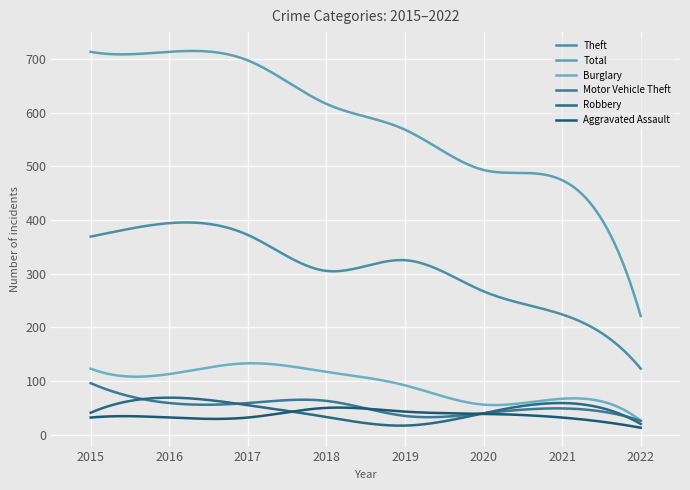

Reading left to right, what are all the values shown in this chart?

Aggravated Assault: 32	32	32	50	43	39	32	13
Burglary: 123	113	133	117	92	56	67	26
Motor Vehicle Theft: 96	59	59	63	35	40	49	26
Robbery: 41	69	55	33	17	40	59	20
Theft: 369	394	372	305	325	267	224	123
Total: 713	713	697	616	568	493	474	221